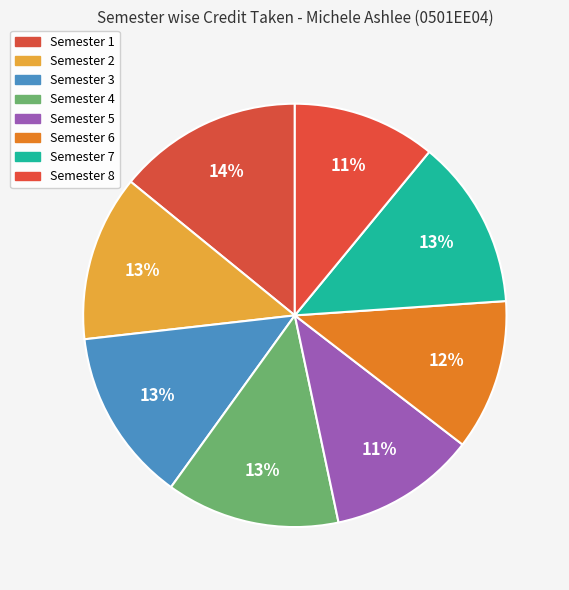

Is the sum of Semester 4 and Semester 2 greater than half?

No